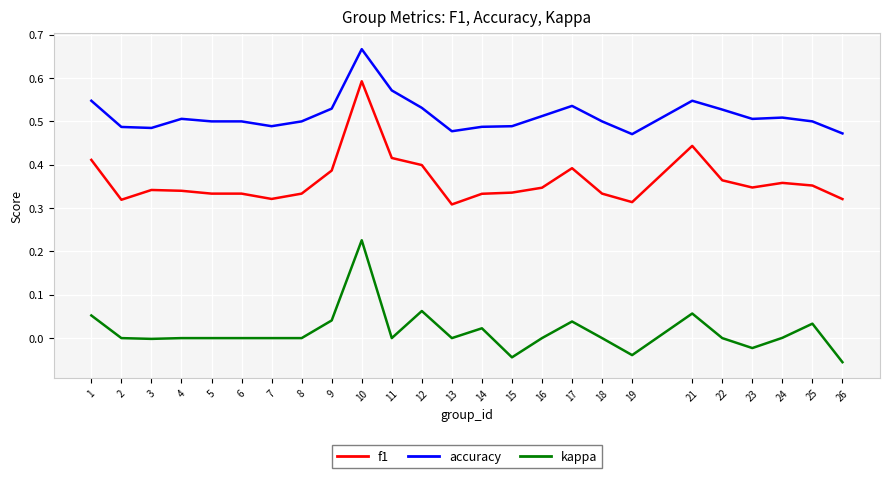

True or false: accuracy has a value of 0.5 at 7.

True